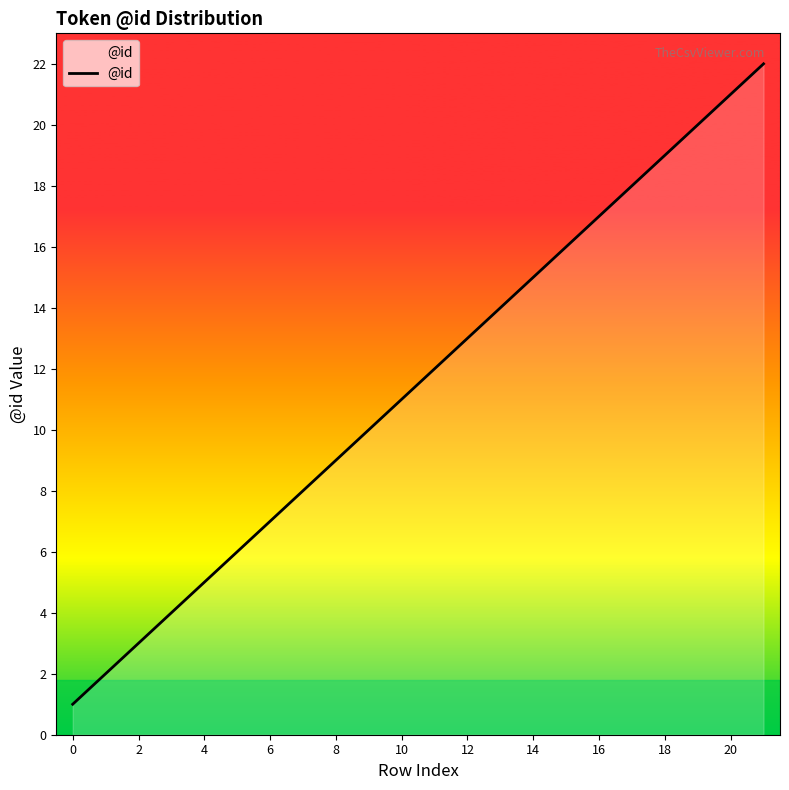

How many lines are shown in the chart?

1